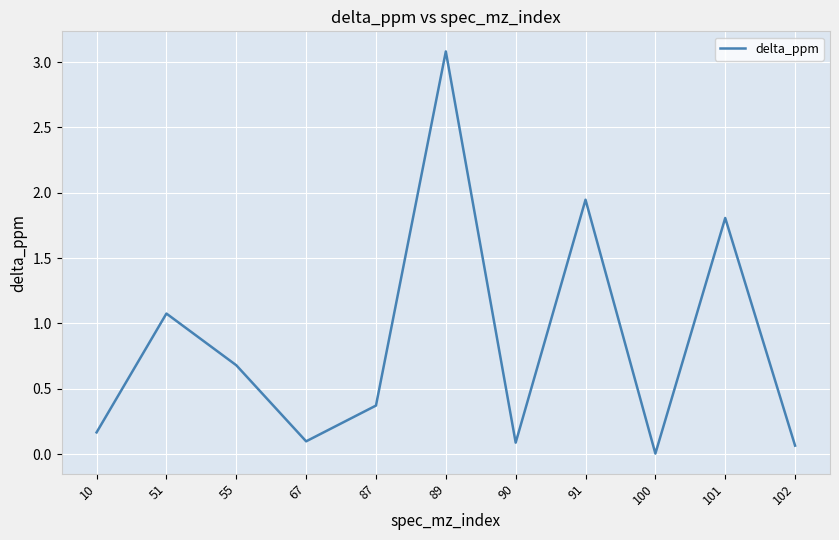

Between 10 and 67, which is larger?

10